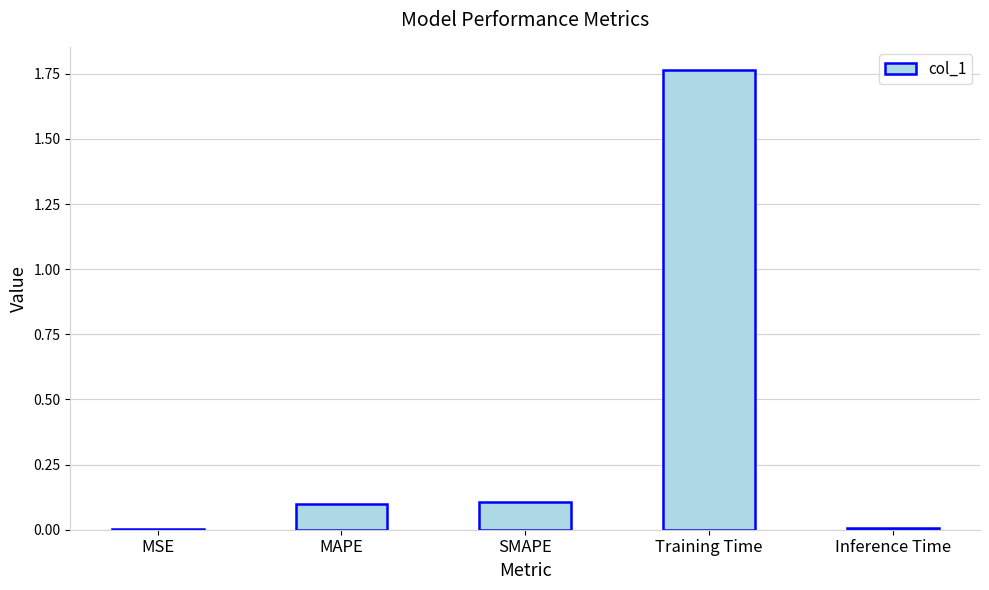

True or false: the data shows 0.1 at MAPE.

True